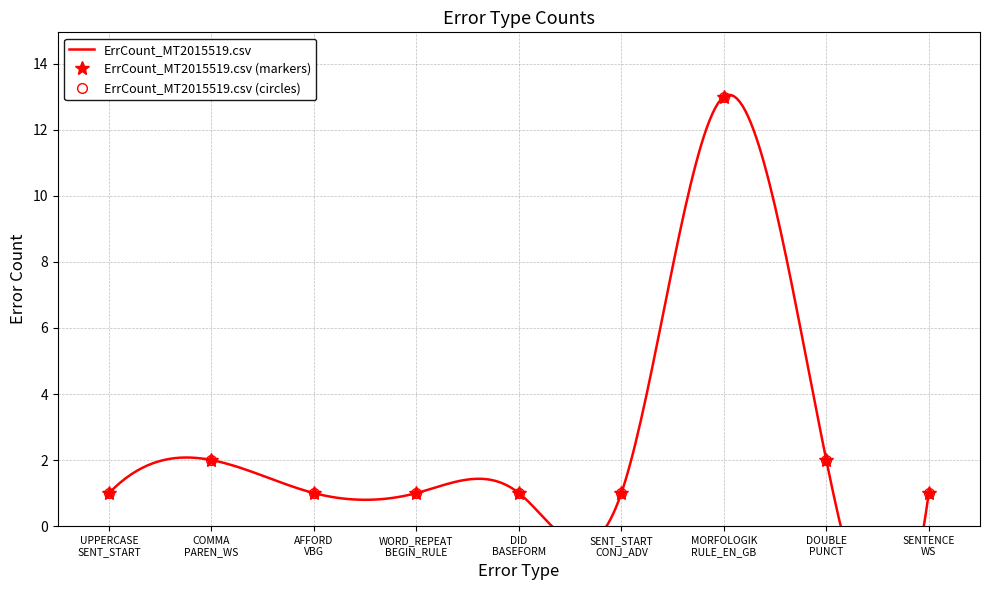

What is the label of the 9th point from the left?

SENTENCE WS